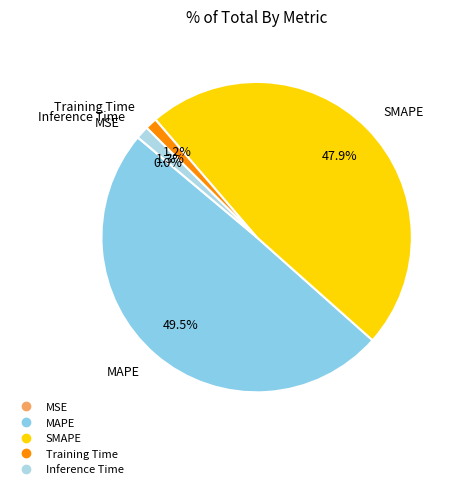

True or false: SMAPE accounts for 55% of the total.

False